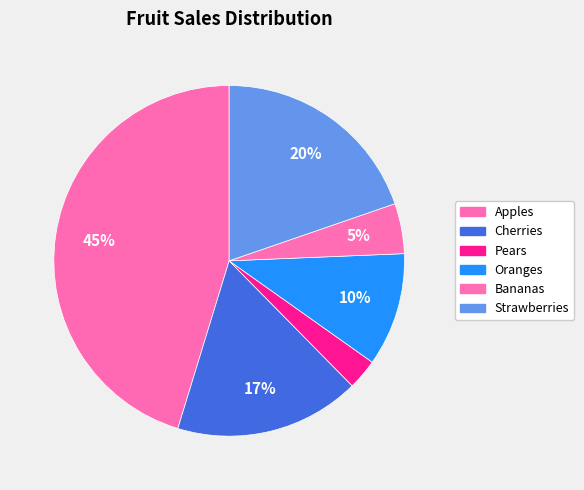

The Pears slice represents 1% of the pie. True or false?

False